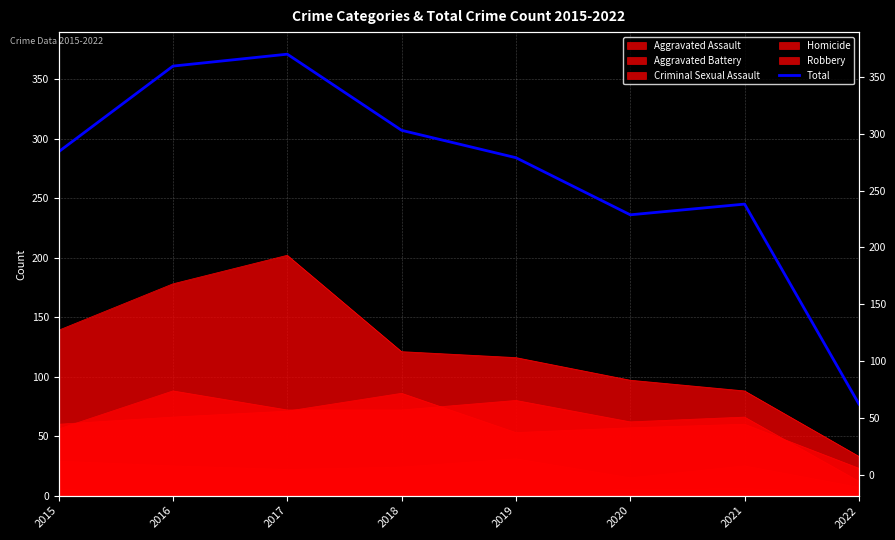

What is the value of the 6th point from the left?

236